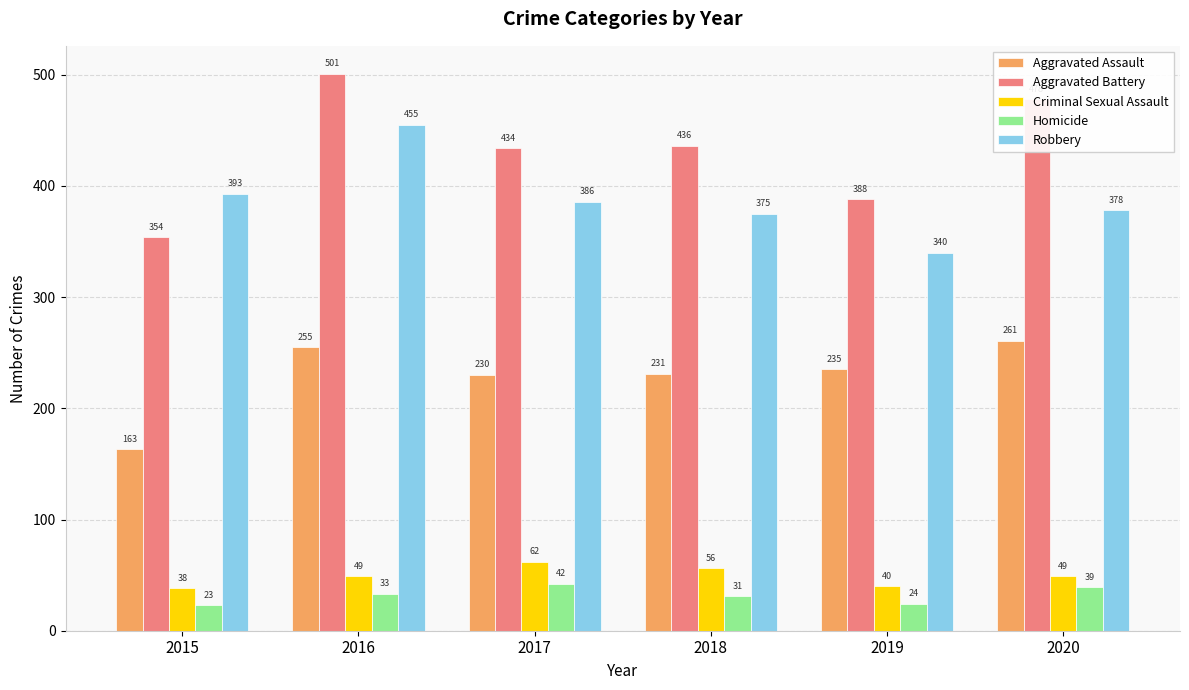

Reading left to right, what are all the values shown in this chart?

Aggravated Assault: 163	255	230	231	235	261
Aggravated Battery: 354	501	434	436	388	478
Criminal Sexual Assault: 38	49	62	56	40	49
Homicide: 23	33	42	31	24	39
Robbery: 393	455	386	375	340	378